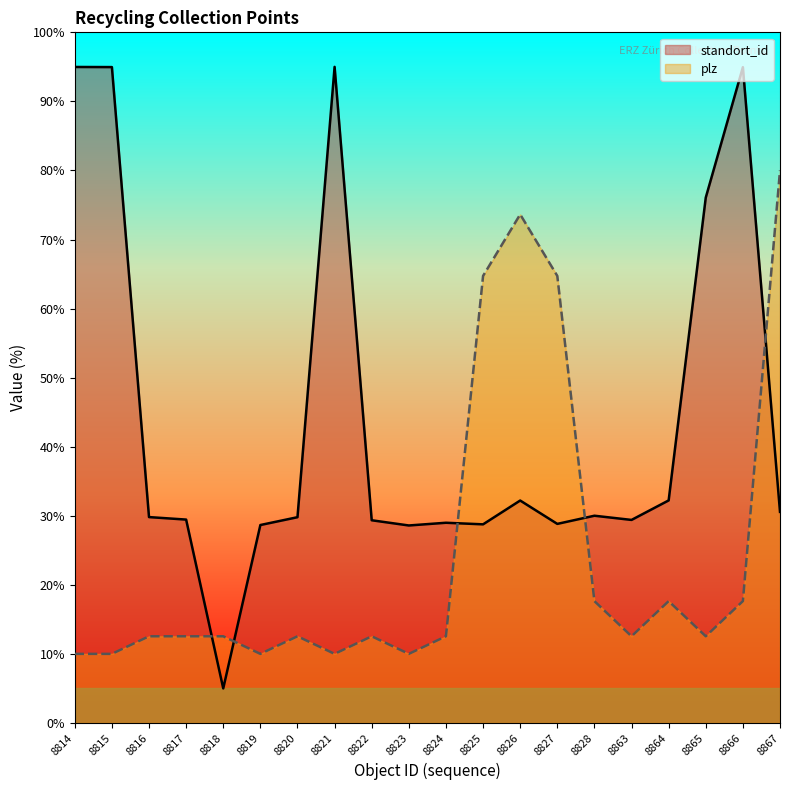

What is the minimum value for standort_id?

5.0